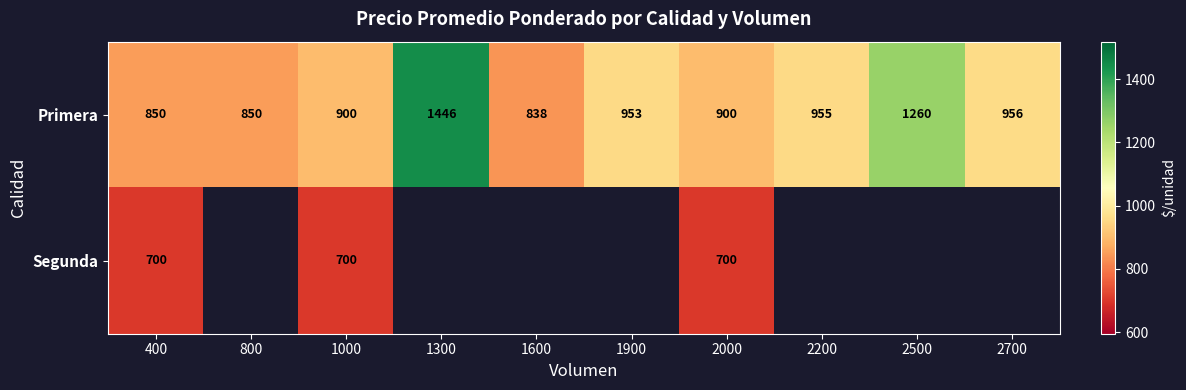

What is the difference between the highest and lowest values at 1000?

200